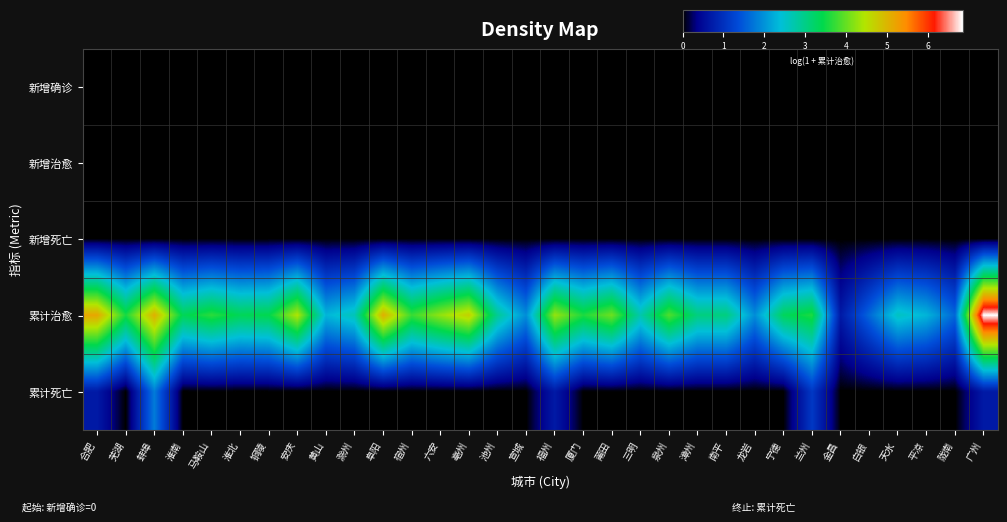

Reading left to right, list all the values displayed in this chart.

新增确诊: 合肥=0.0	芜湖=0.0	蚌埠=0.0	淮南=0.0	马鞍山=0.0	淮北=0.0	铜陵=0.0	安庆=0.0	黄山=0.0	滁州=0.0	阜阳=0.0	宿州=0.0	六安=0.0	亳州=0.0	池州=0.0	宣城=0.0	福州=0.0	厦门=0.0	莆田=0.0	三明=0.0	泉州=0.0	漳州=0.0	南平=0.0	龙岩=0.0	宁德=0.0	兰州=0.0	金昌=0.0	白银=0.0	天水=0.0	平凉=0.0	陇南=0.0	广州=0.0
新增治愈: 合肥=0.0	芜湖=0.0	蚌埠=0.0	淮南=0.0	马鞍山=0.0	淮北=0.0	铜陵=0.0	安庆=0.0	黄山=0.0	滁州=0.0	阜阳=0.0	宿州=0.0	六安=0.0	亳州=0.0	池州=0.0	宣城=0.0	福州=0.0	厦门=0.0	莆田=0.0	三明=0.0	泉州=0.0	漳州=0.0	南平=0.0	龙岩=0.0	宁德=0.0	兰州=0.0	金昌=0.0	白银=0.0	天水=0.0	平凉=0.0	陇南=0.0	广州=0.0
新增死亡: 合肥=0.0	芜湖=0.0	蚌埠=0.0	淮南=0.0	马鞍山=0.0	淮北=0.0	铜陵=0.0	安庆=0.0	黄山=0.0	滁州=0.0	阜阳=0.0	宿州=0.0	六安=0.0	亳州=0.0	池州=0.0	宣城=0.0	福州=0.0	厦门=0.0	莆田=0.0	三明=0.0	泉州=0.0	漳州=0.0	南平=0.0	龙岩=0.0	宁德=0.0	兰州=0.0	金昌=0.0	白银=0.0	天水=0.0	平凉=0.0	陇南=0.0	广州=0.0
累计治愈: 合肥=5.2	芜湖=3.6	蚌埠=5.0	淮南=3.3	马鞍山=3.7	淮北=3.3	铜陵=3.4	安庆=4.4	黄山=2.3	滁州=2.6	阜阳=5.1	宿州=3.7	六安=4.2	亳州=4.7	池州=2.9	宣城=1.9	福州=4.3	厦门=3.6	莆田=4.0	三明=2.7	泉州=3.9	漳州=3.0	南平=3.0	龙岩=1.9	宁德=3.3	兰州=3.6	金昌=0.7	白银=1.6	天水=2.6	平凉=2.3	陇南=1.6	广州=6.8
累计死亡: 合肥=0.7	芜湖=0.0	蚌埠=1.8	淮南=0.0	马鞍山=0.0	淮北=0.0	铜陵=0.0	安庆=0.0	黄山=0.0	滁州=0.0	阜阳=0.0	宿州=0.0	六安=0.0	亳州=0.0	池州=0.0	宣城=0.0	福州=0.7	厦门=0.0	莆田=0.0	三明=0.0	泉州=0.0	漳州=0.0	南平=0.0	龙岩=0.0	宁德=0.0	兰州=1.1	金昌=0.0	白银=0.0	天水=0.0	平凉=0.0	陇南=0.0	广州=0.7